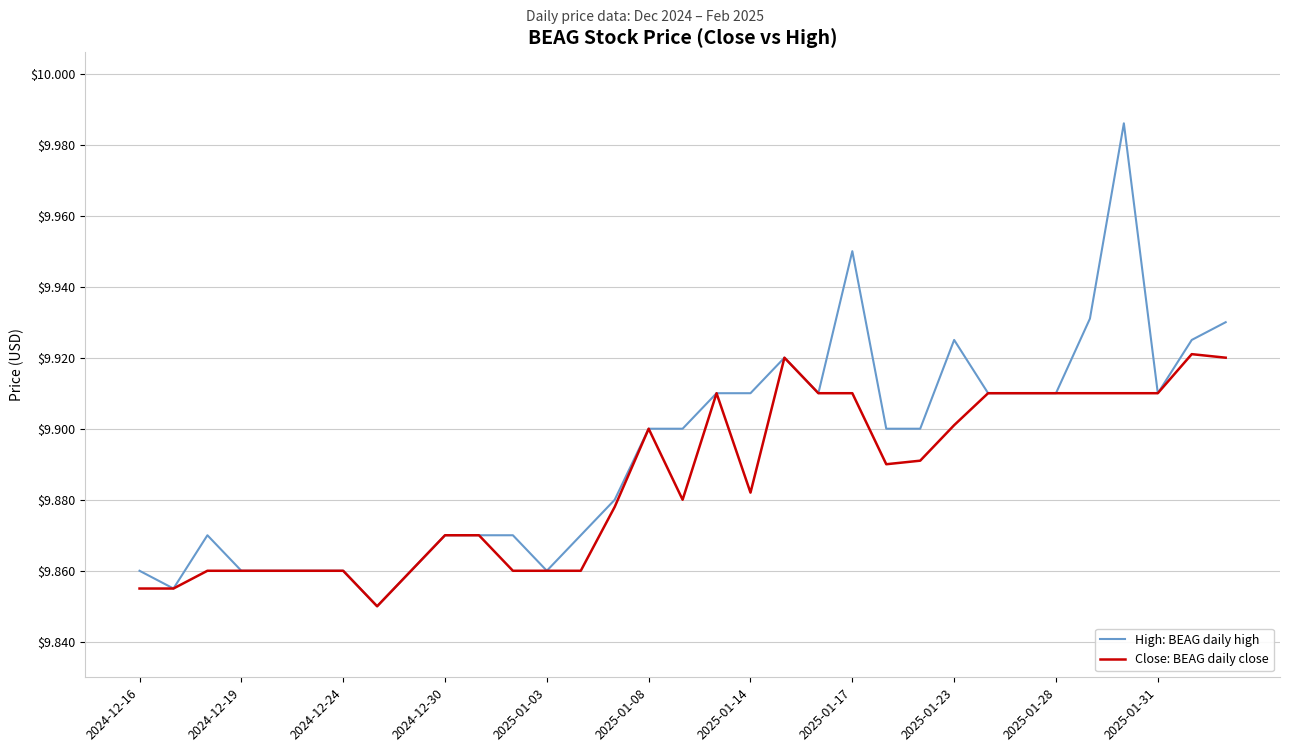

List the series in order of their overall mean, highest first.

High: BEAG daily high, Close: BEAG daily close